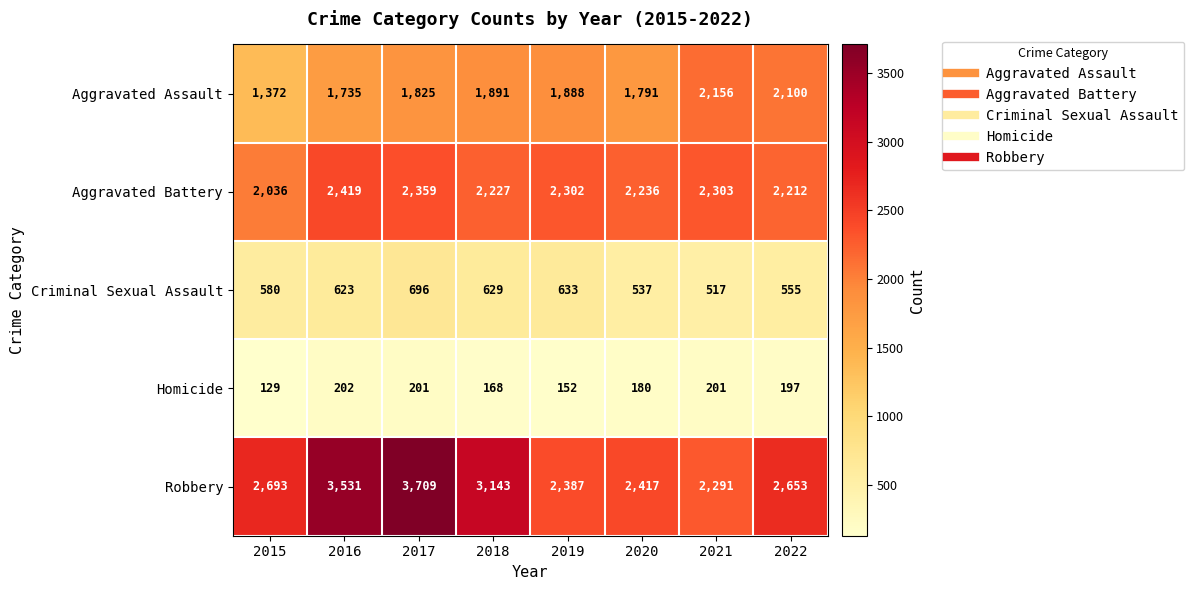

Rank the series by their maximum value, from highest to lowest.

Robbery, Aggravated Battery, Aggravated Assault, Criminal Sexual Assault, Homicide